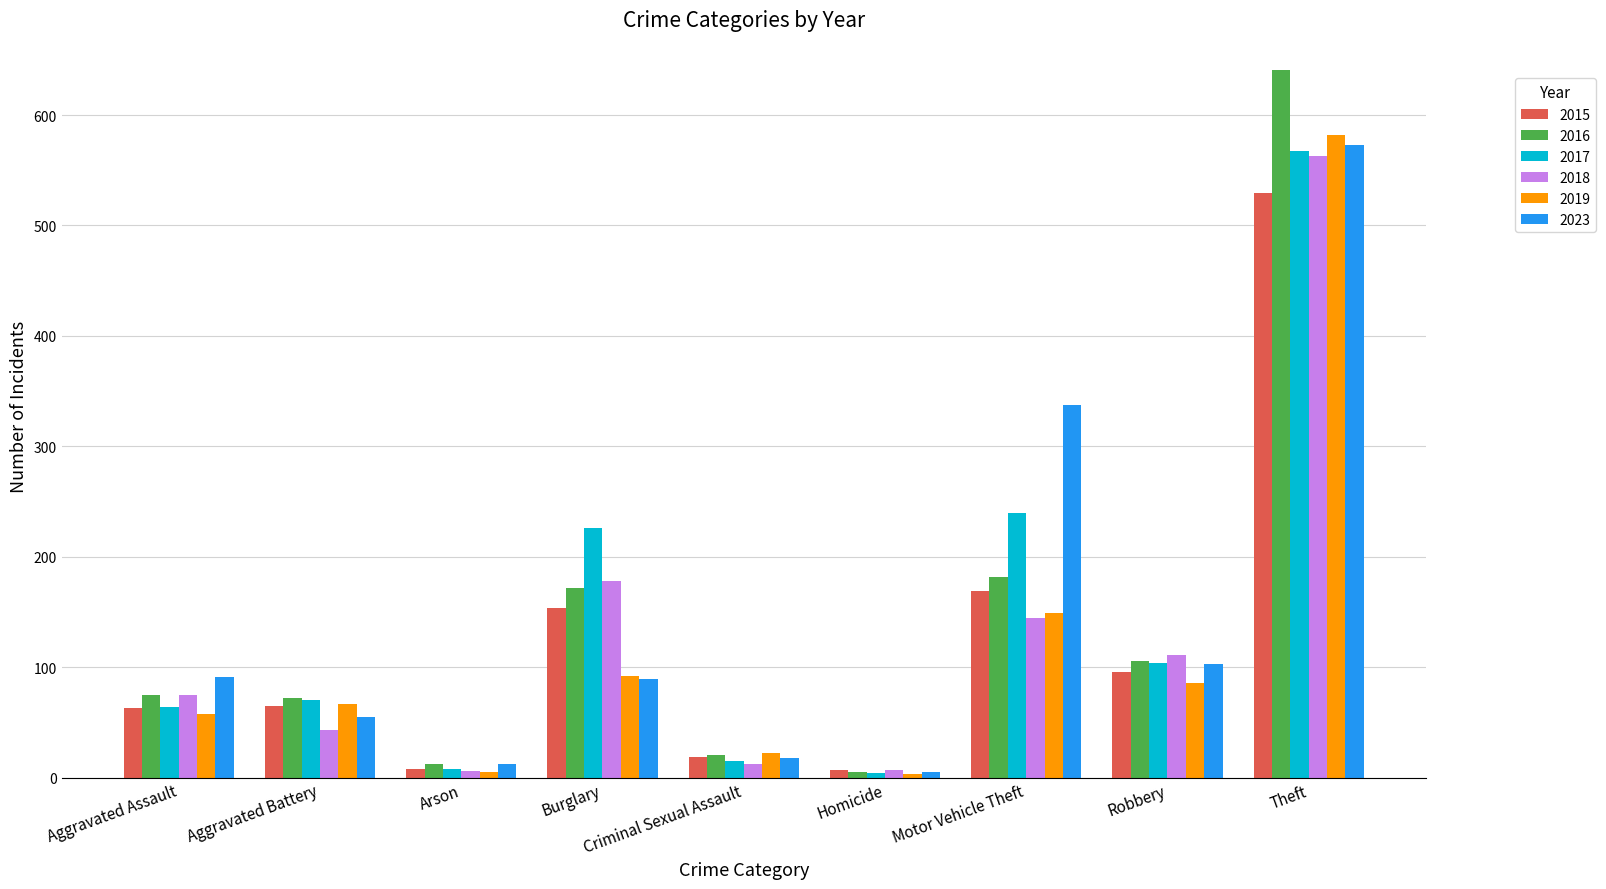

What is the spread (max minus min) of values at Robbery?

25